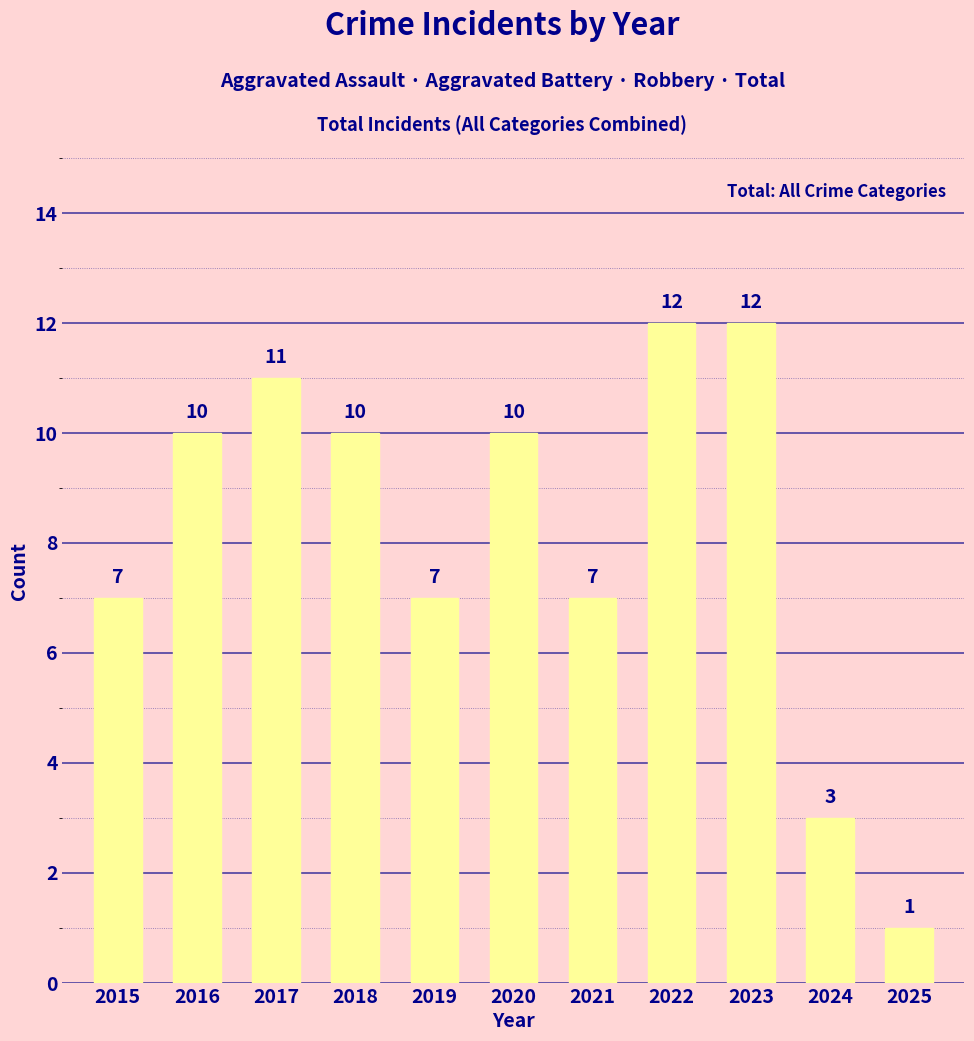

What is the value of the 9th bar from the left?

12